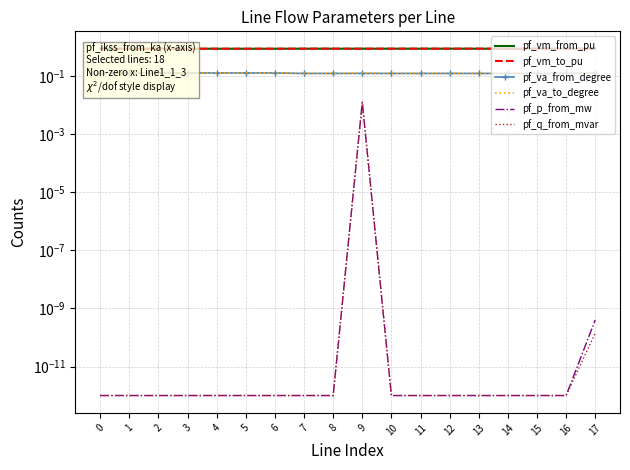

What is the total value across all series at 6?

2.0